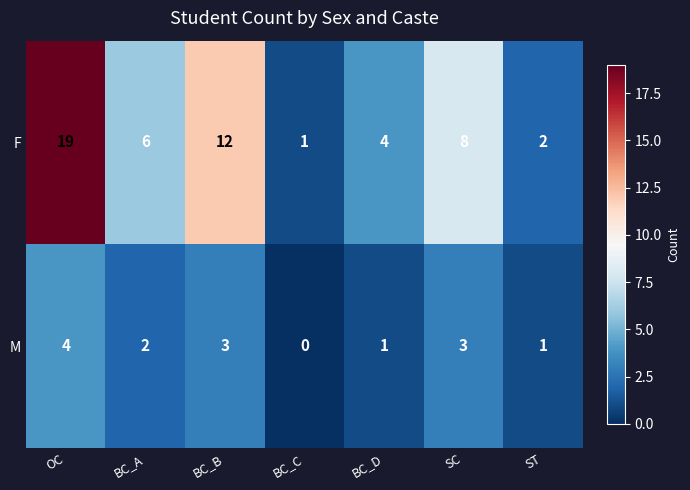

Reading right to left, extract all data points from this chart.

F: 2	8	4	1	12	6	19
M: 1	3	1	0	3	2	4